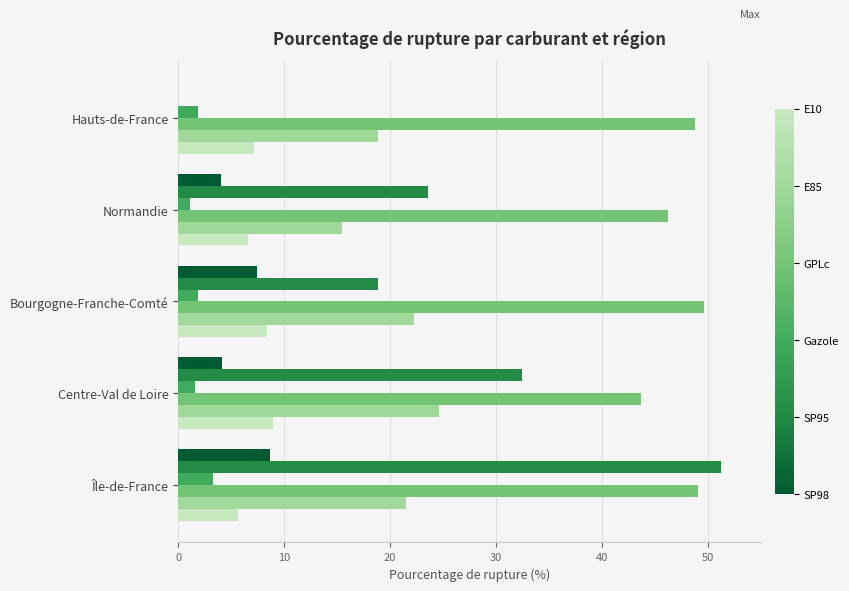

Which category has the highest value across all series?

Île-de-France